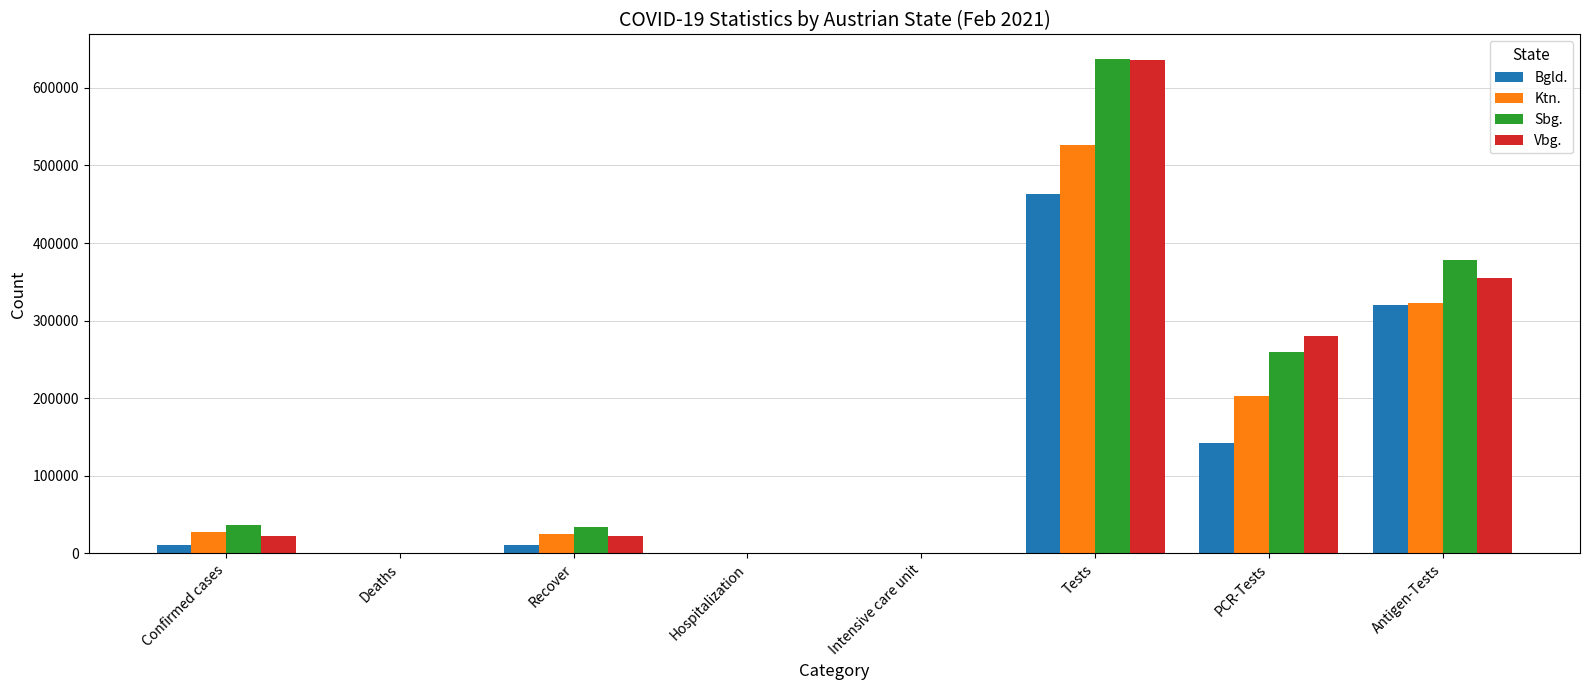

At which label is Bgld. closest to 231575?

Antigen-Tests